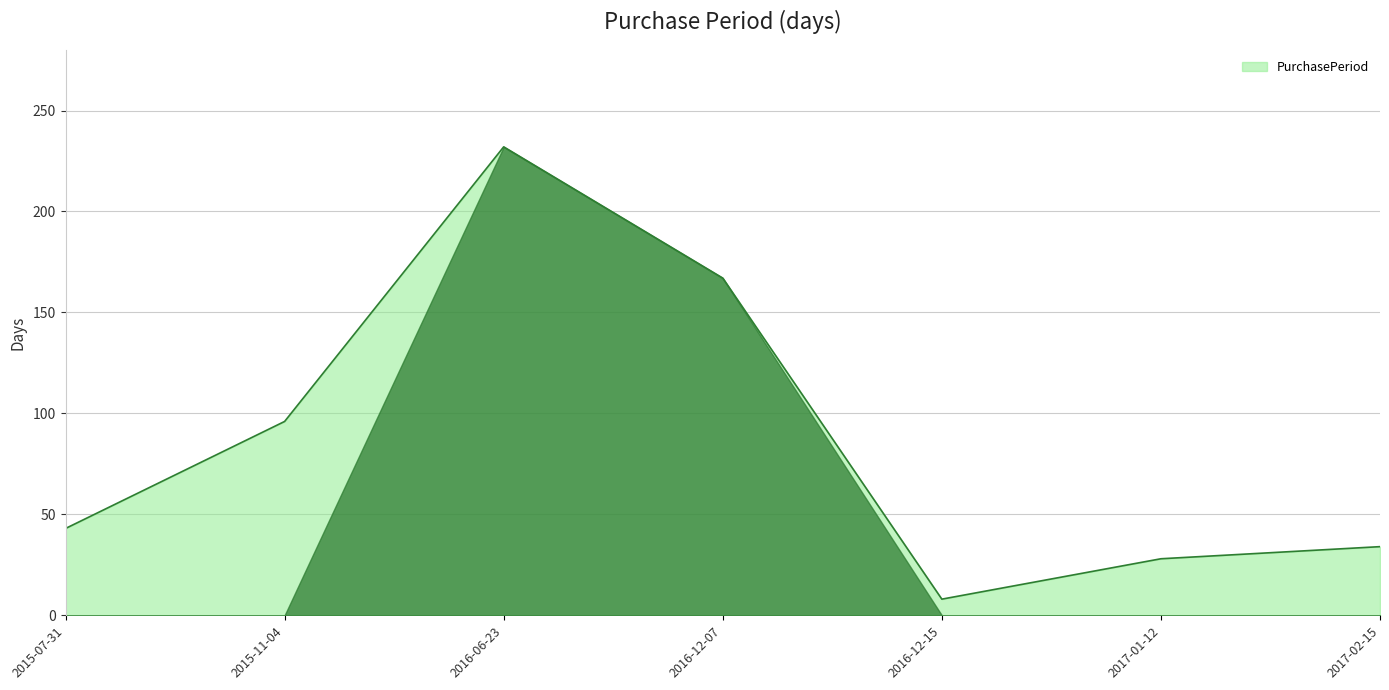

How many distinct data groups are displayed?

1